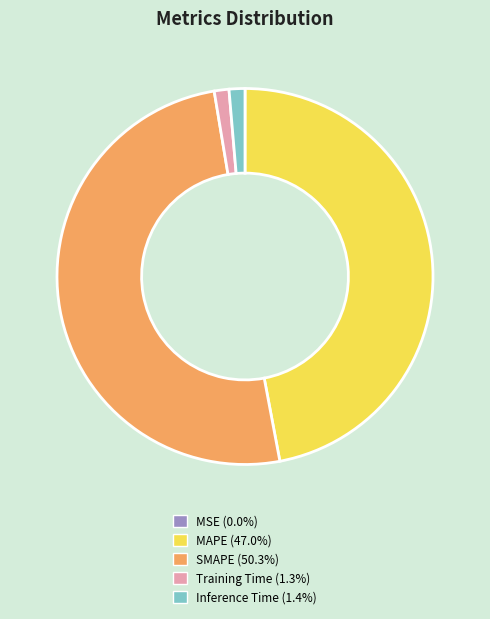

What is the ratio of the value at SMAPE to the value at MAPE?

1.1